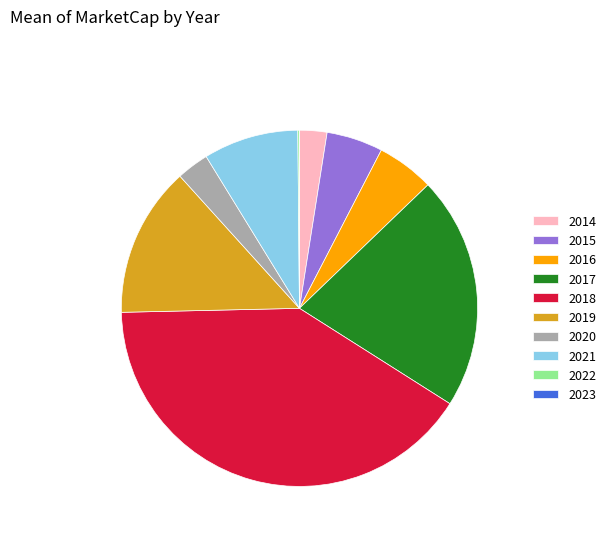

Combined, do 2020 and 2017 account for over 50%?

No